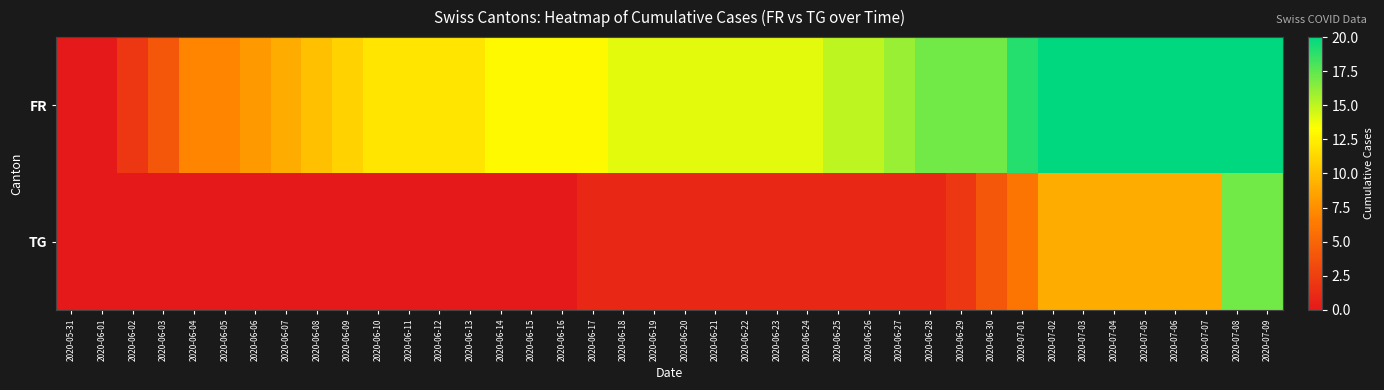

What is the greatest value displayed?

20